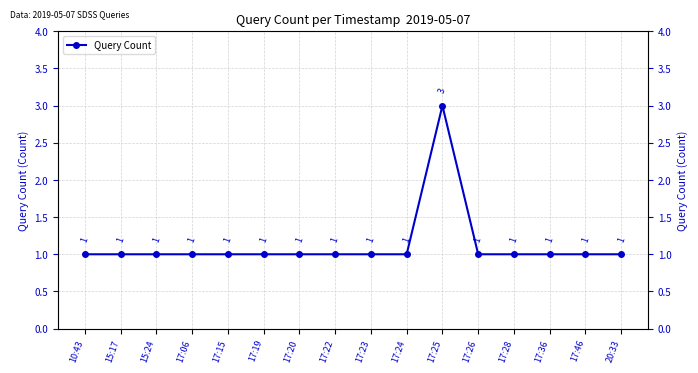

Does the chart display data point markers on the line(s)?

Yes